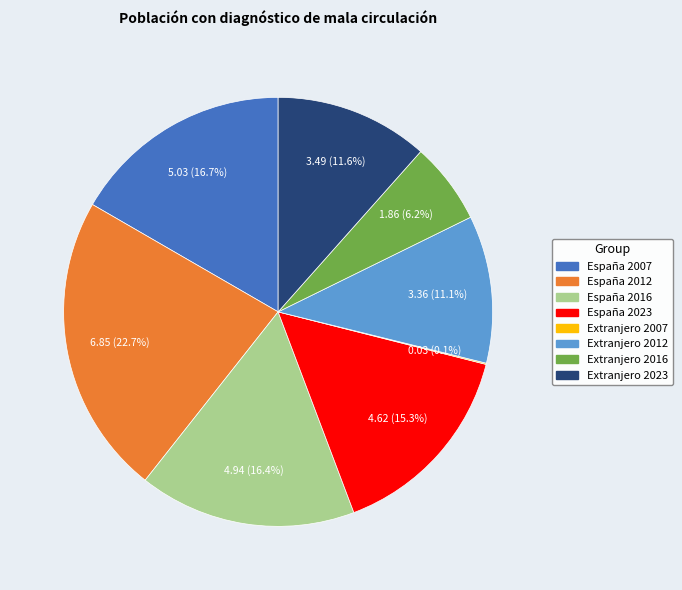

Is there any slice that represents more than half of the pie?

No